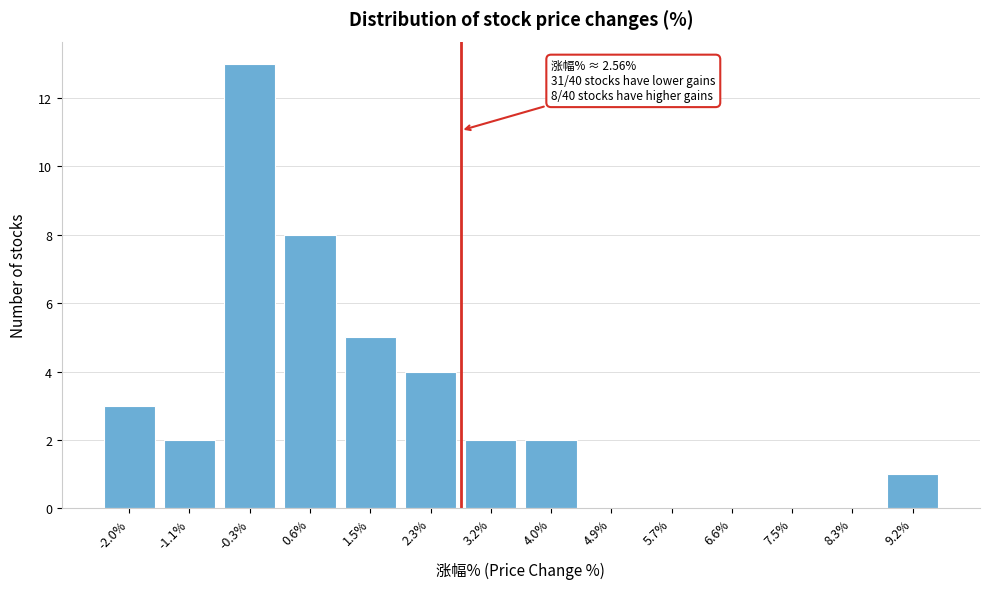

Reading right to left, list all the values displayed in this chart.

9.2%=1	8.3%=0	7.5%=0	6.6%=0	5.7%=0	4.9%=0	4.0%=2	3.2%=2	2.3%=4	1.5%=5	0.6%=8	-0.3%=13	-1.1%=2	-2.0%=3